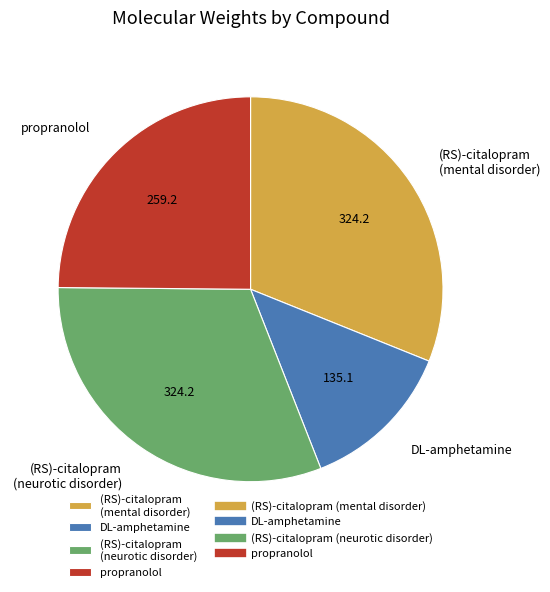

Which slice is the smallest?

DL-amphetamine